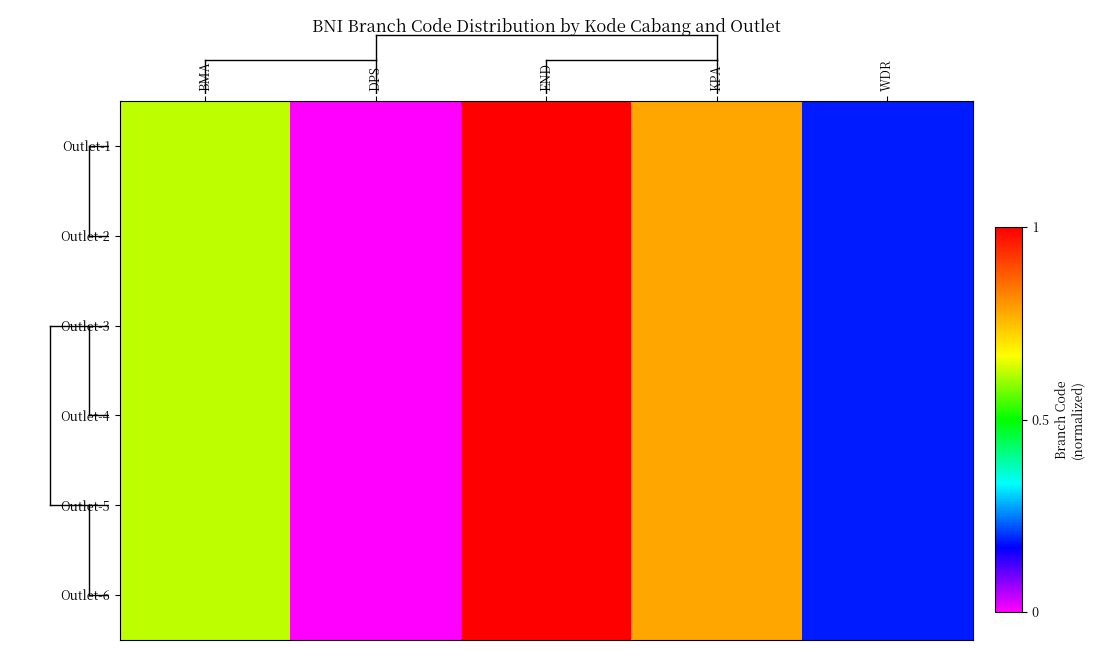

List the series in order of their peak value, highest first.

Outlet-6, Outlet-5, Outlet-4, Outlet-3, Outlet-2, Outlet-1